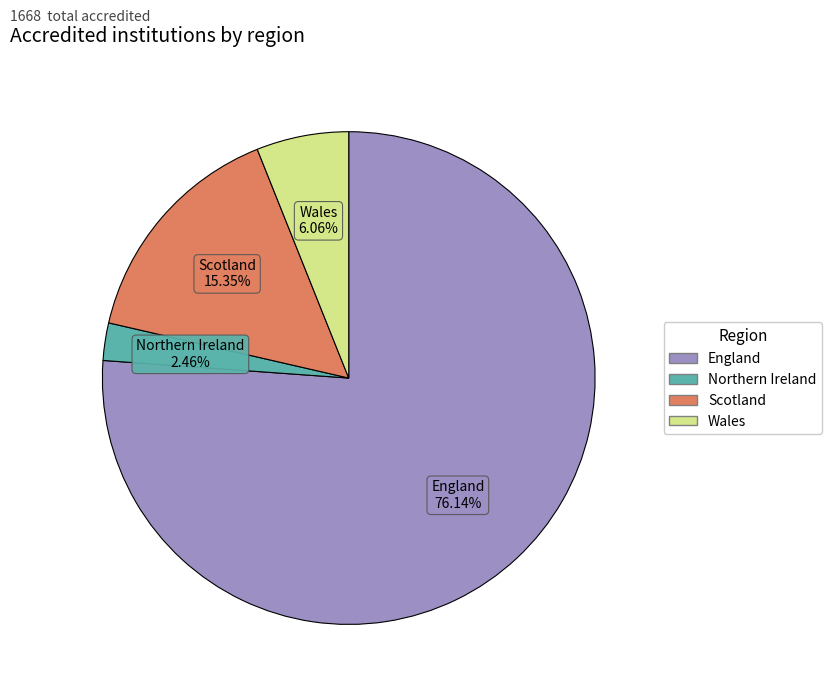

To the nearest percent, what is the difference between the largest and smallest slice percentages?

74%